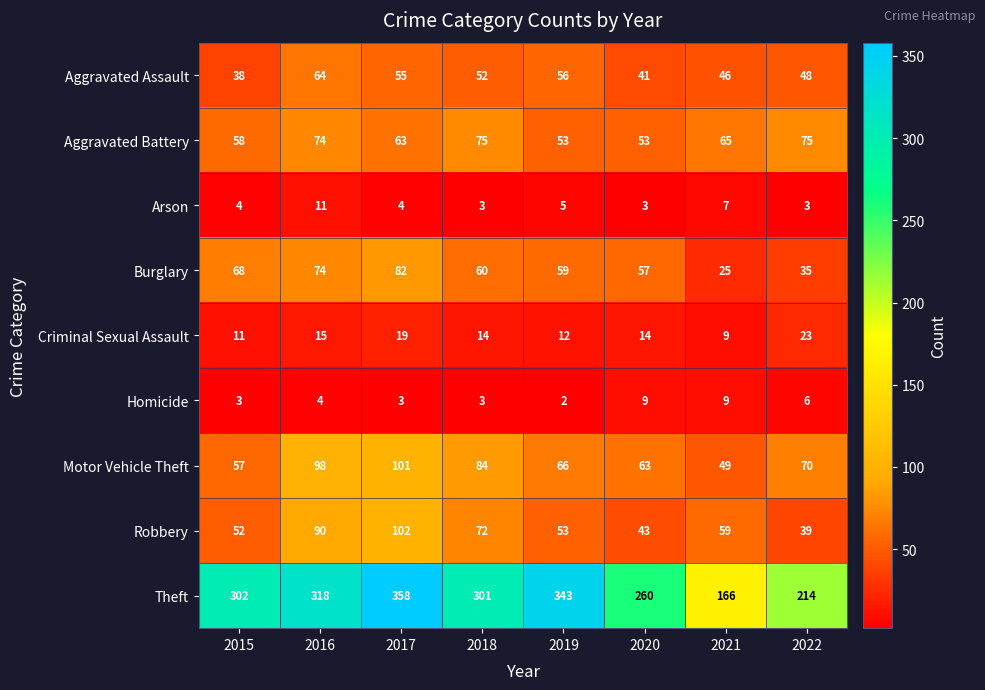

Rank the series by their maximum value, from highest to lowest.

Theft, Robbery, Motor Vehicle Theft, Burglary, Aggravated Battery, Aggravated Assault, Criminal Sexual Assault, Arson, Homicide